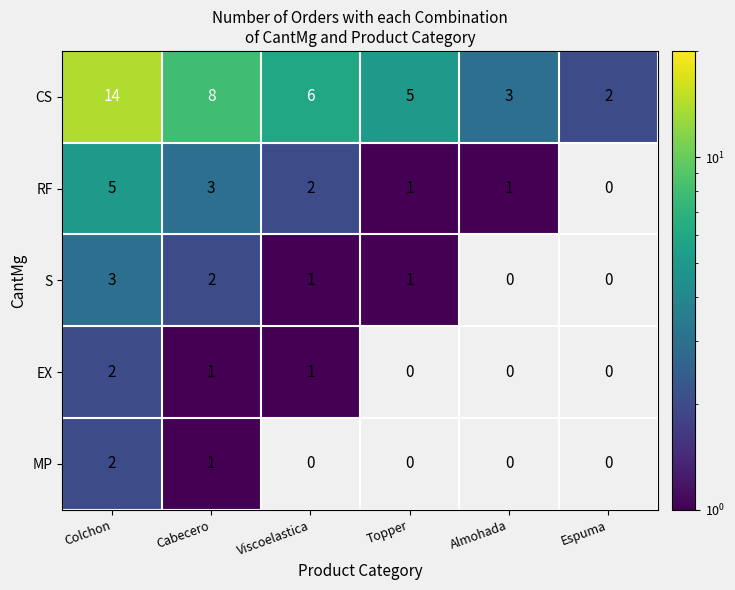

At which label does CS first exceed 6?

Colchon